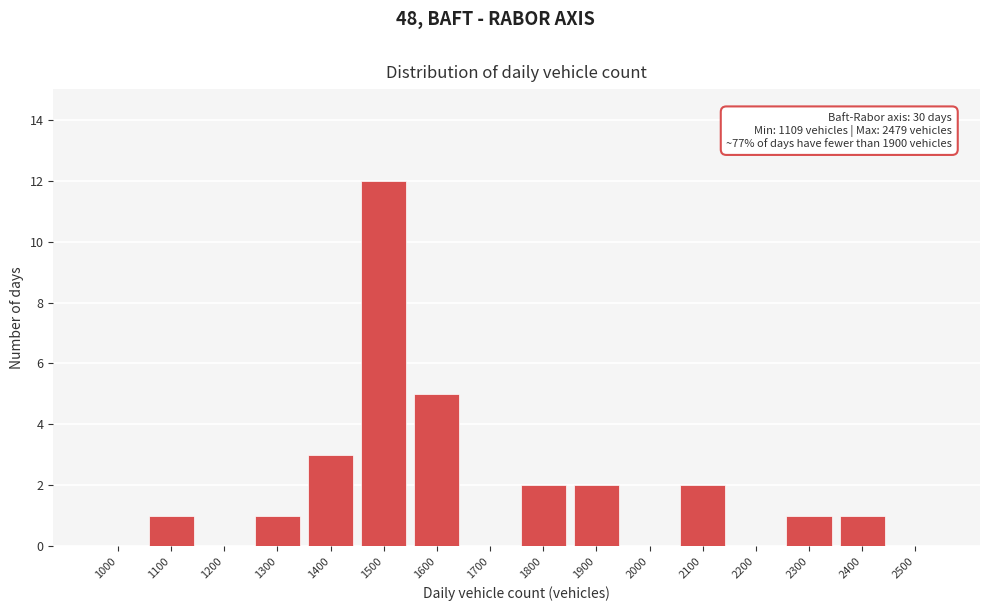

Reading right to left, extract all data points from this chart.

2500=0	2400=1	2300=1	2200=0	2100=2	2000=0	1900=2	1800=2	1700=0	1600=5	1500=12	1400=3	1300=1	1200=0	1100=1	1000=0